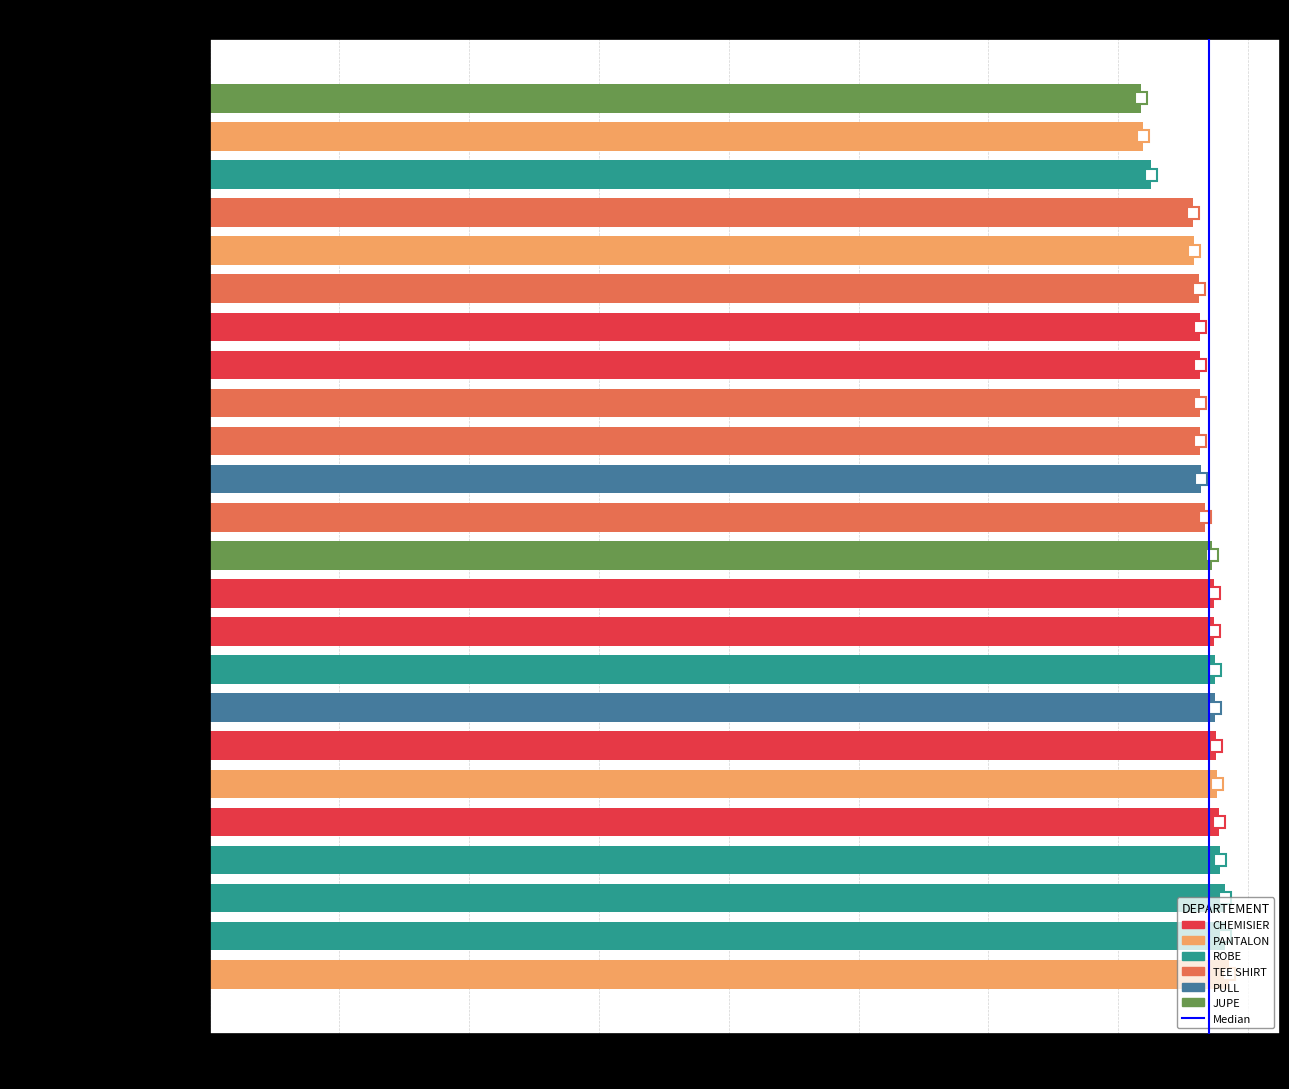

The chart shows a value of 4163 at Pull Charlotte (PULL). True or false?

False